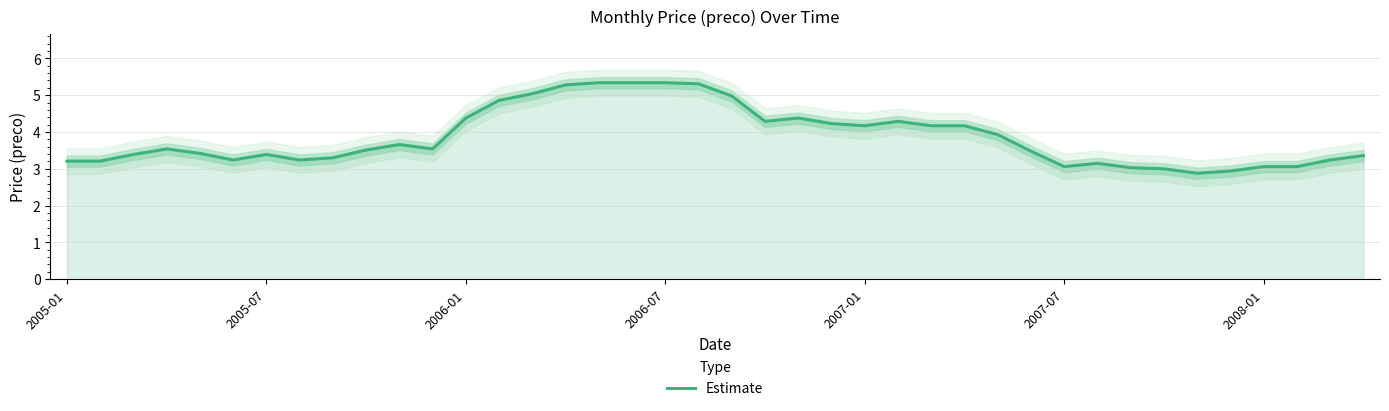

True or false: Estimate has a value of 1.5 at 2006-07.

False